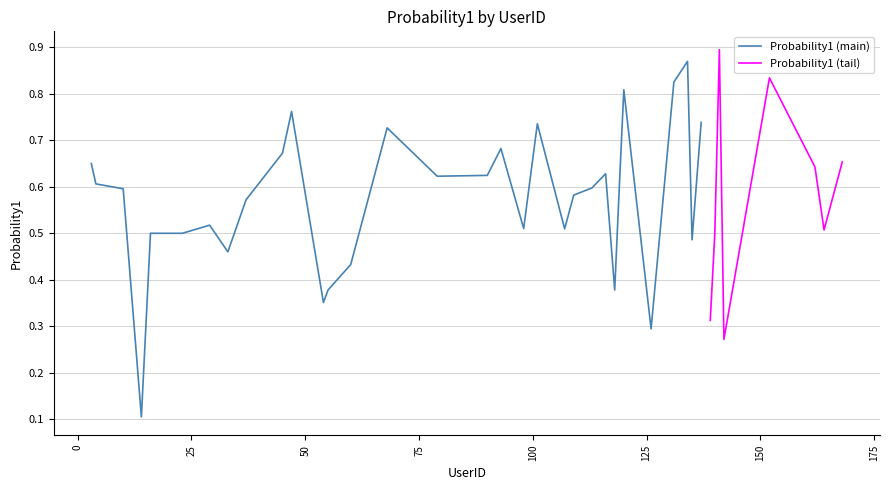

Rank the categories by value from lowest to highest.

14, 142, 126, 139, 54, 55, 118, 60, 33, 135, 16, 23, 140, 164, 107, 98, 29, 37, 109, 10, 119, 113, 4, 79, 90, 116, 162, 3, 168, 45, 93, 68, 101, 137, 47, 120, 131, 152, 134, 141